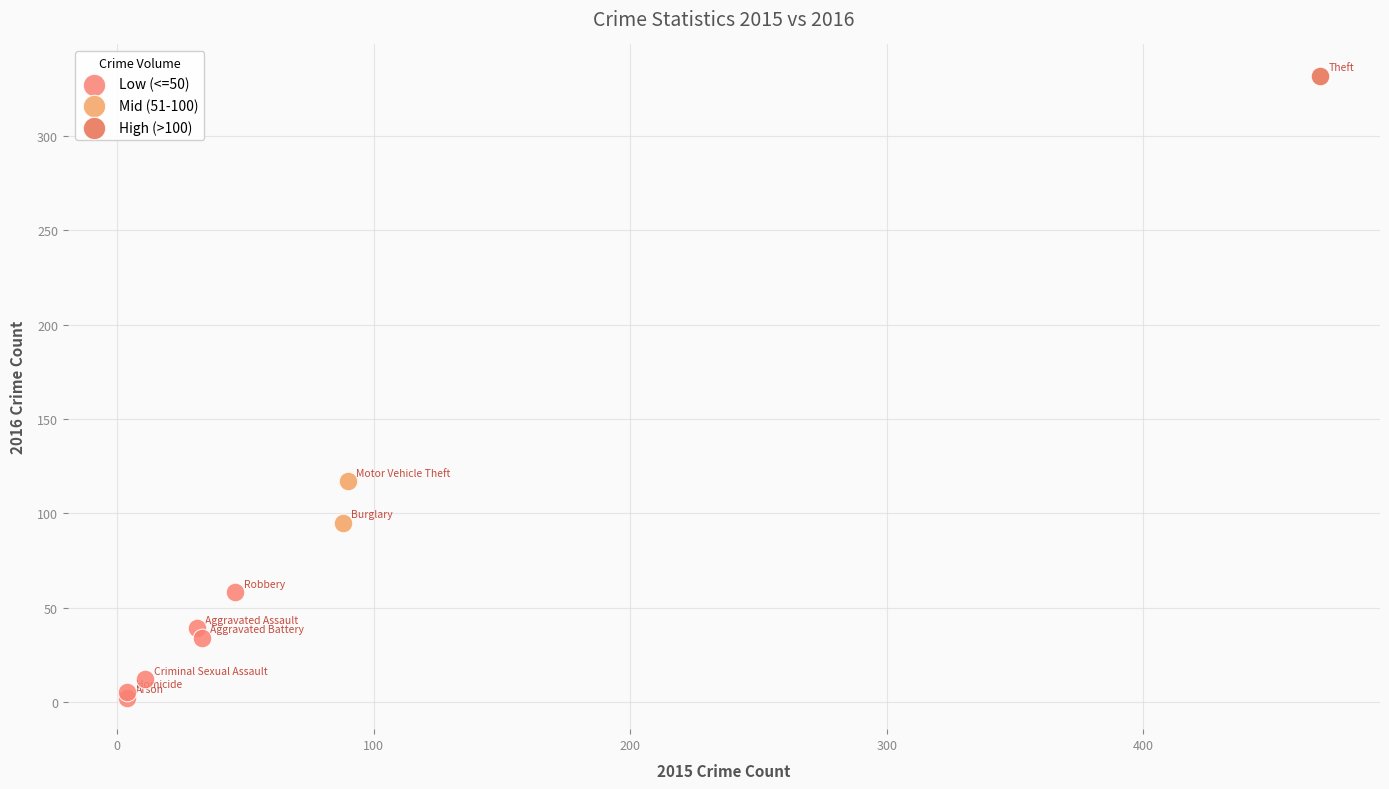

What are all the series names shown in the legend?

Low (<=50), Mid (51-100), High (>100)